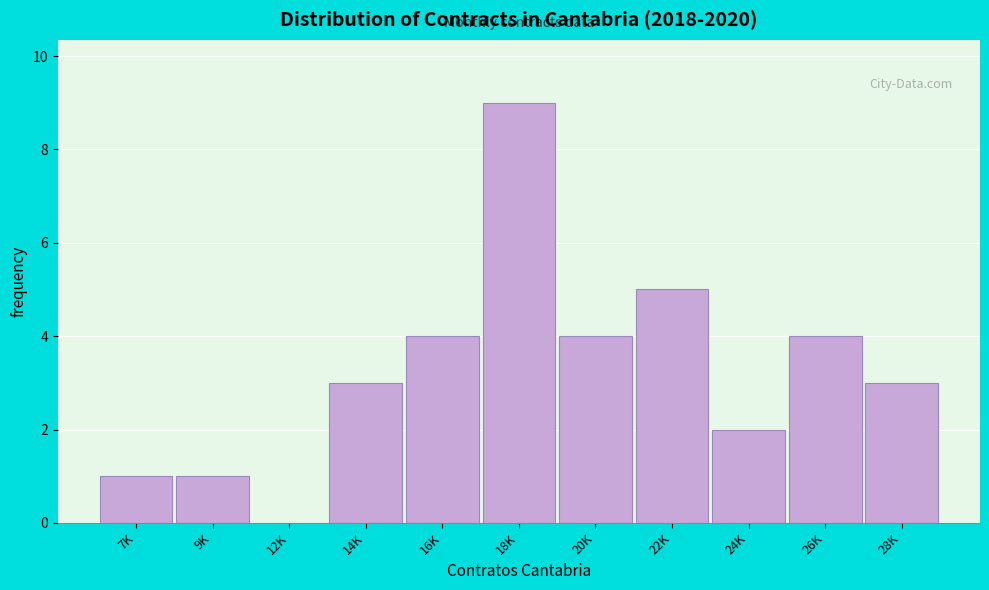

Reading left to right, extract all data points from this chart.

7K=1	9K=1	12K=0	14K=3	16K=4	18K=9	20K=4	22K=5	24K=2	26K=4	28K=3